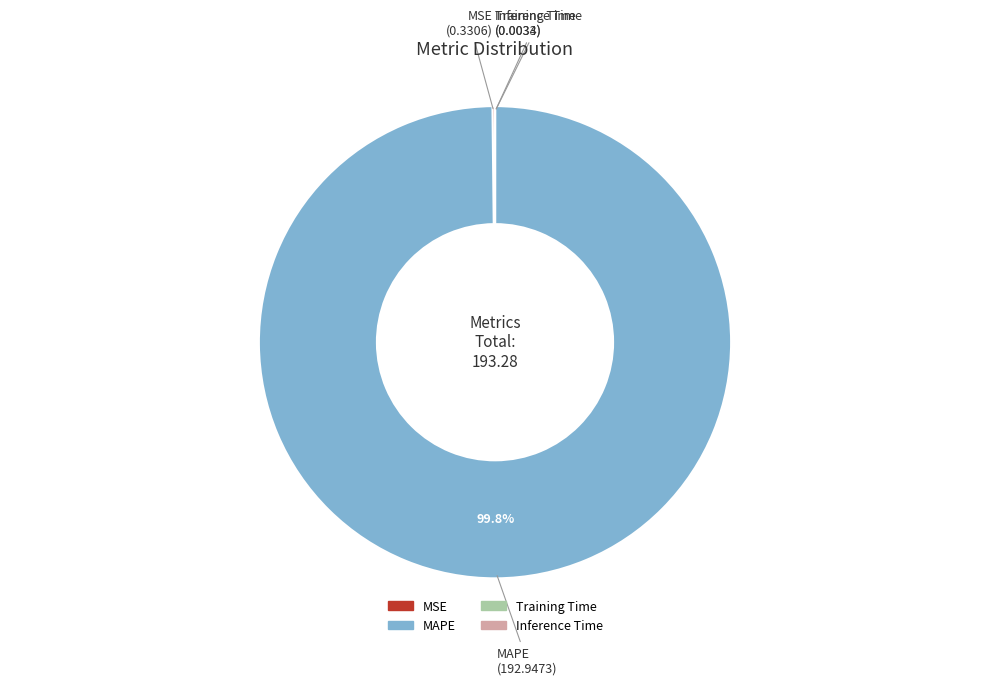

Is there a majority slice in this chart?

Yes